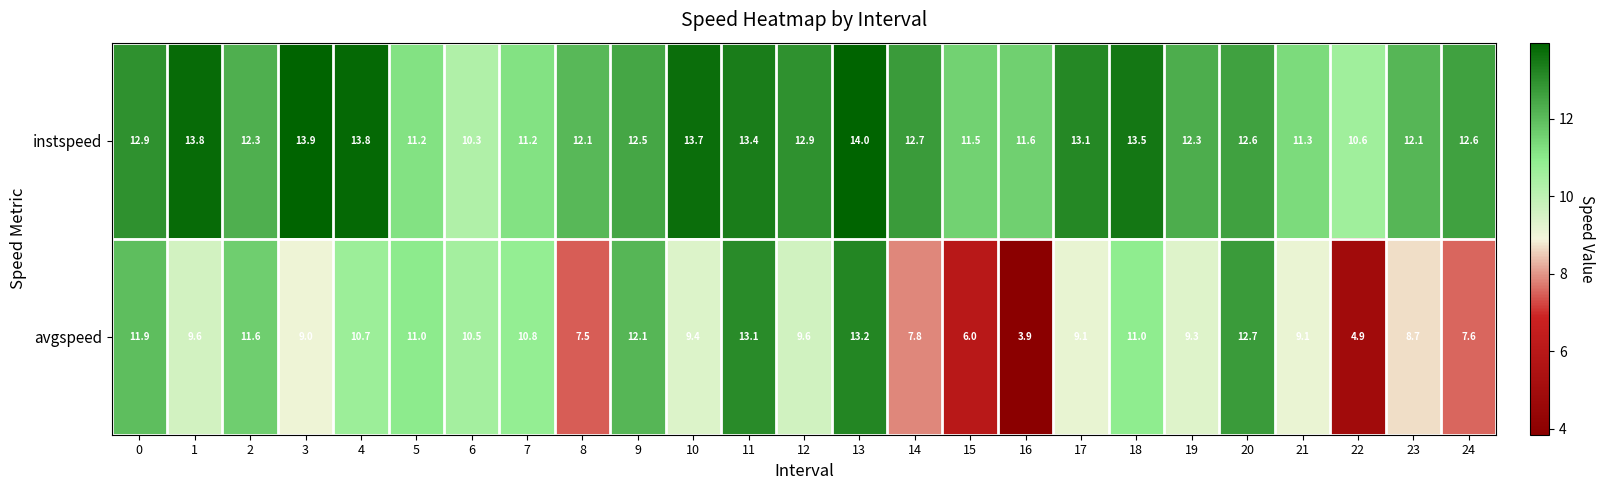

At which category is the sum across all series the highest?

13